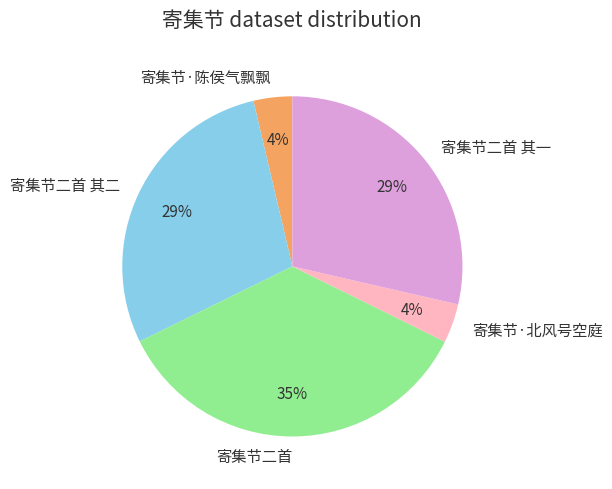

Is the sum of 寄集节·北风号空庭 and 寄集节·陈侯气飘飘 greater than half?

No